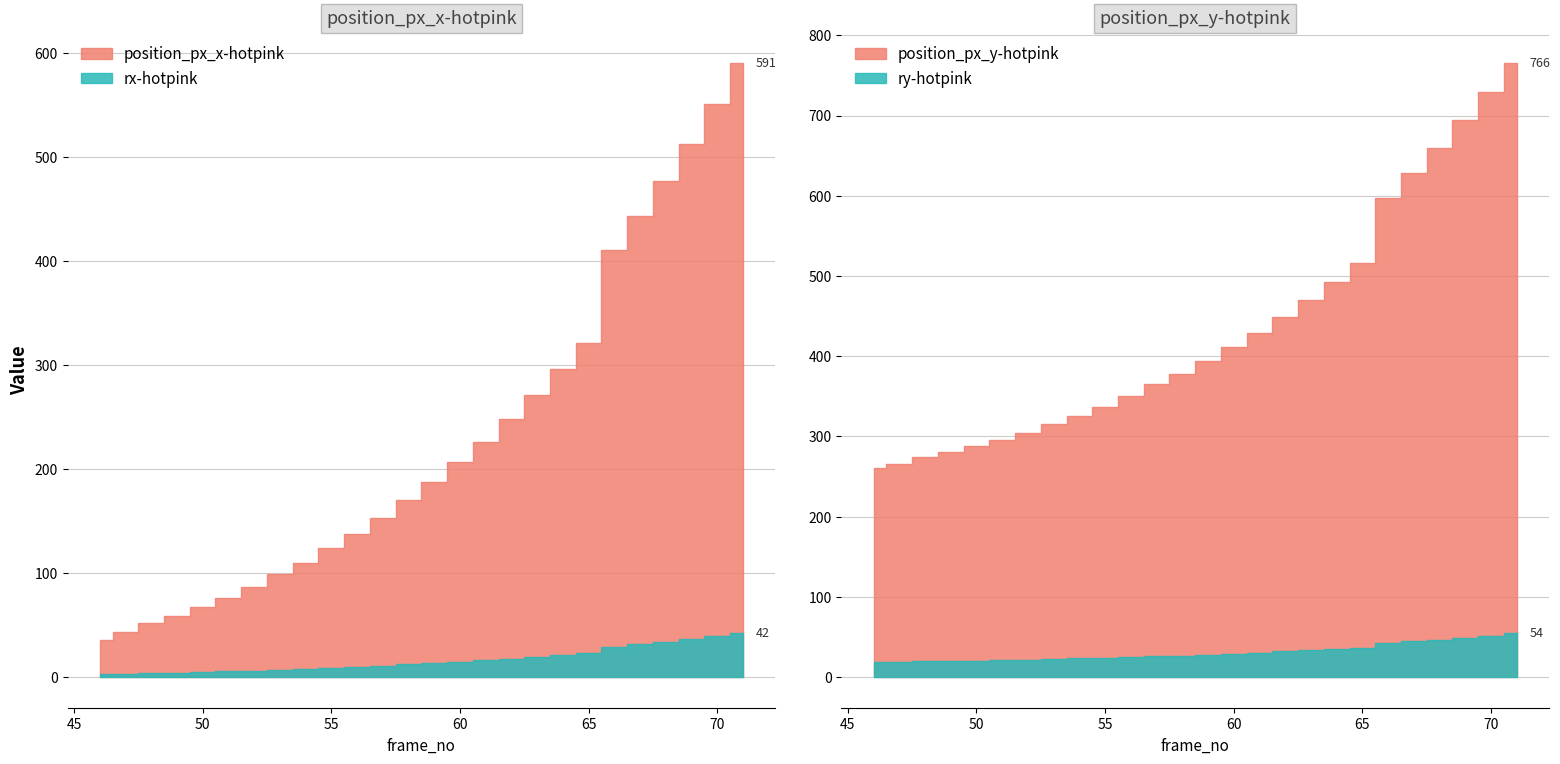

What is the difference between the rx-hotpink values at 59 and 48?

9.6